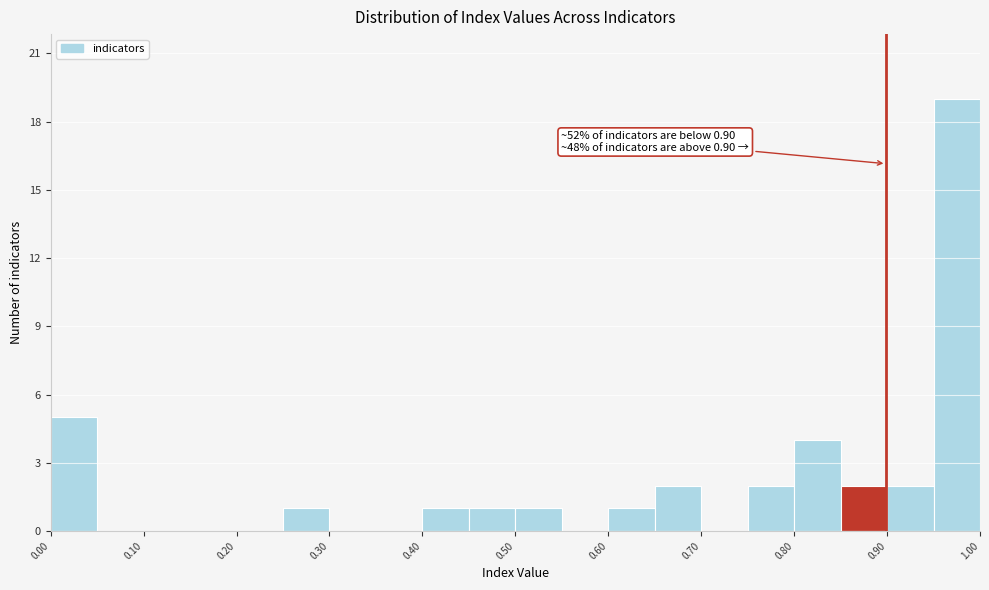

Around what value on the x-axis is the tallest bar? Give the approximate position of its centre, as read against the axis.

0.98